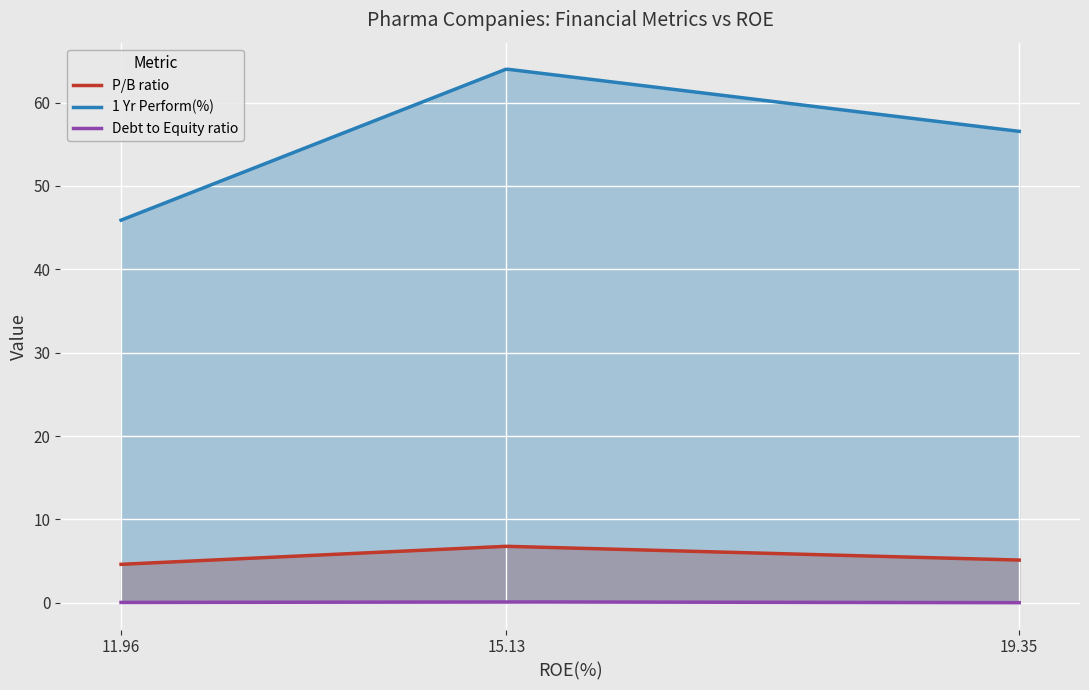

At 15.13, list the series in order from smallest to largest.

Debt to Equity ratio, P/B ratio, 1 Yr Perform(%)